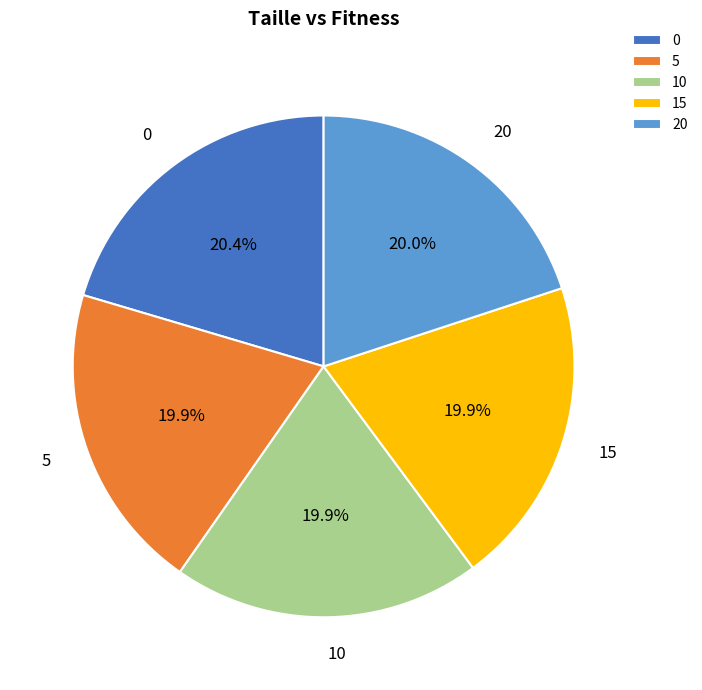

Does any single category account for the majority?

No